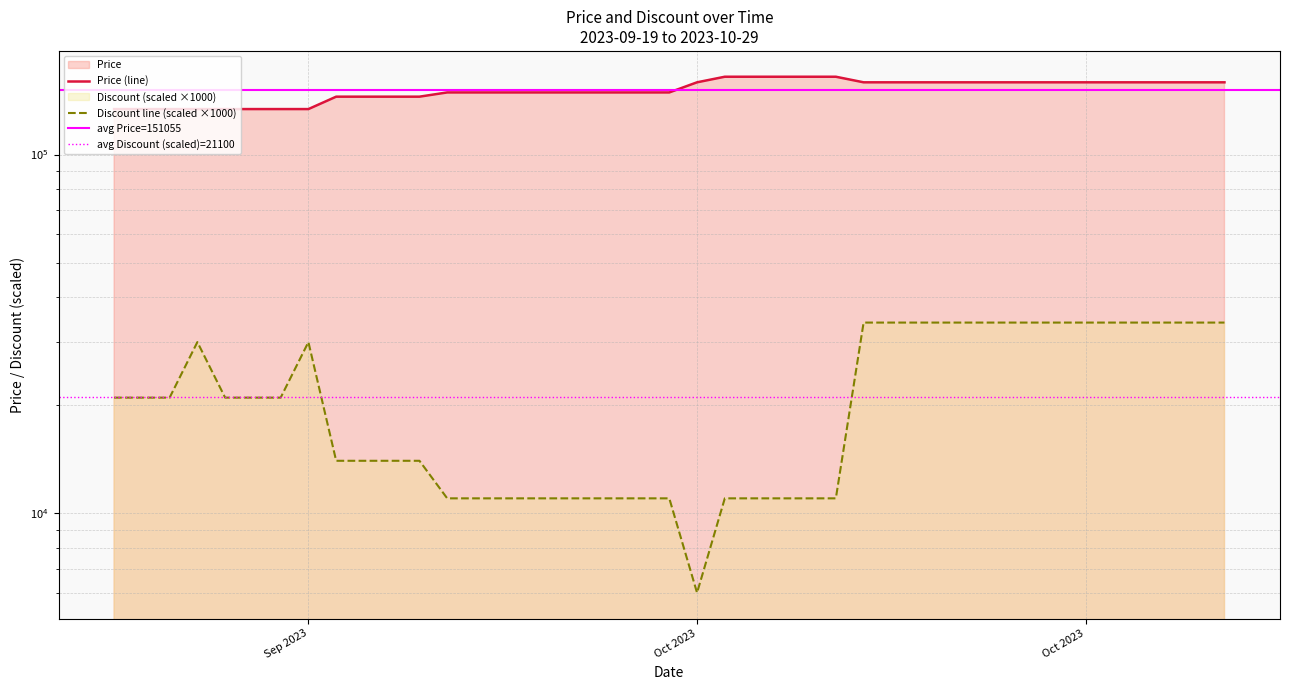

At which label does Price first exceed 149000?

Oct 2023